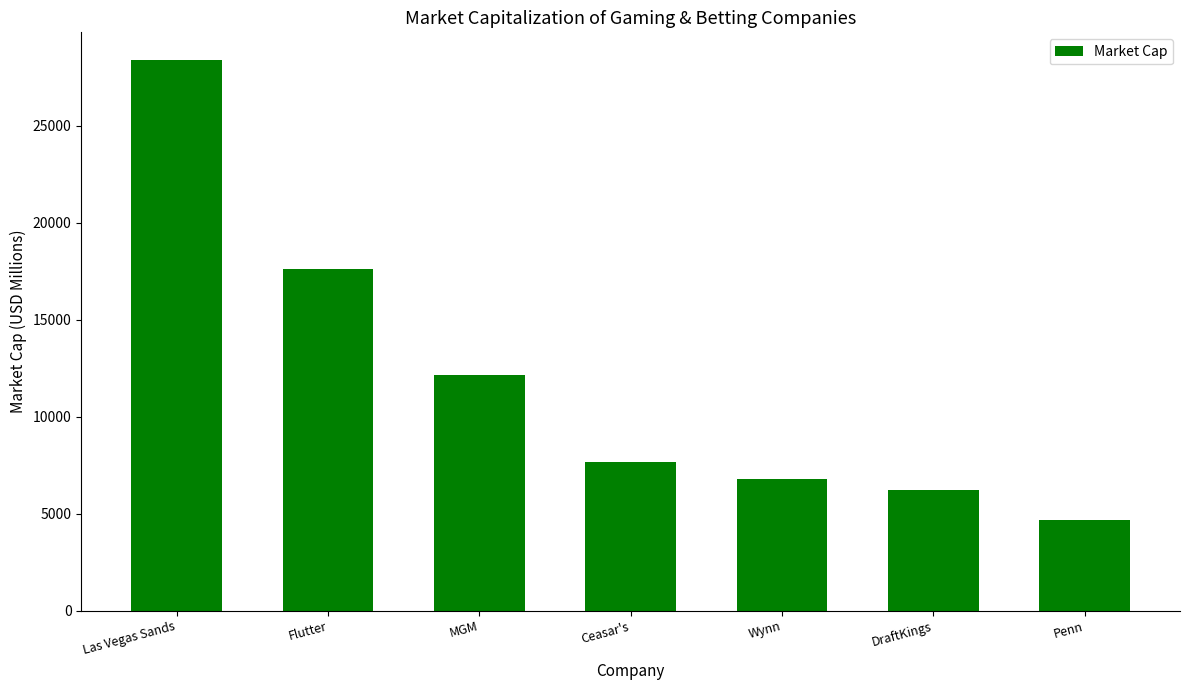

The chart shows a value of 17784 at MGM. True or false?

False